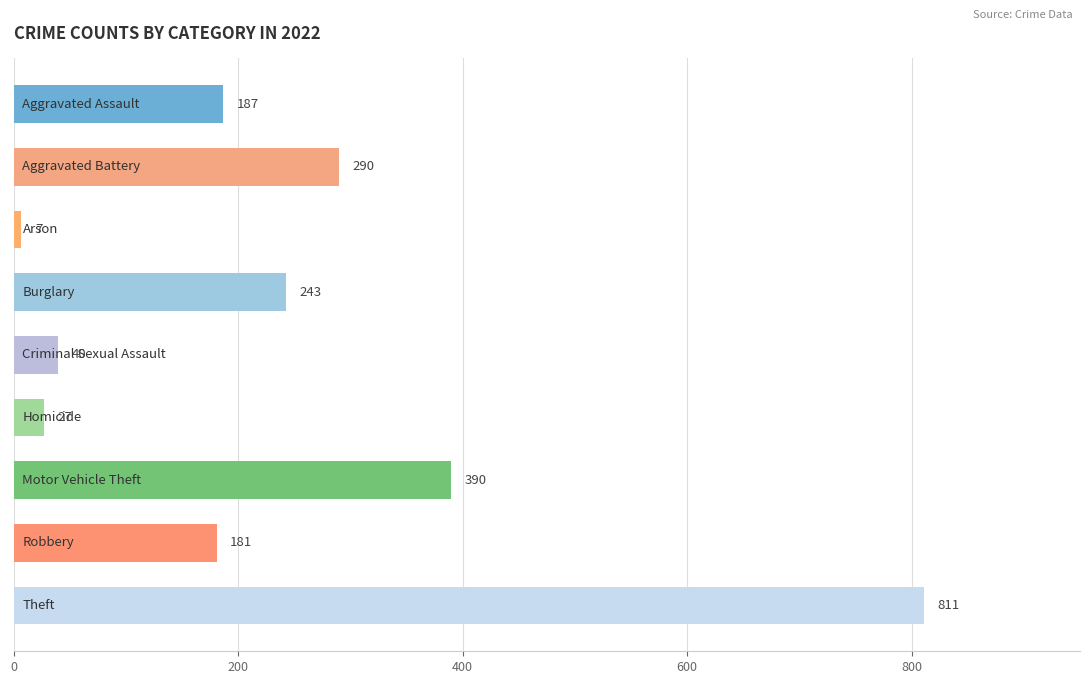

What is the smallest value displayed?

7